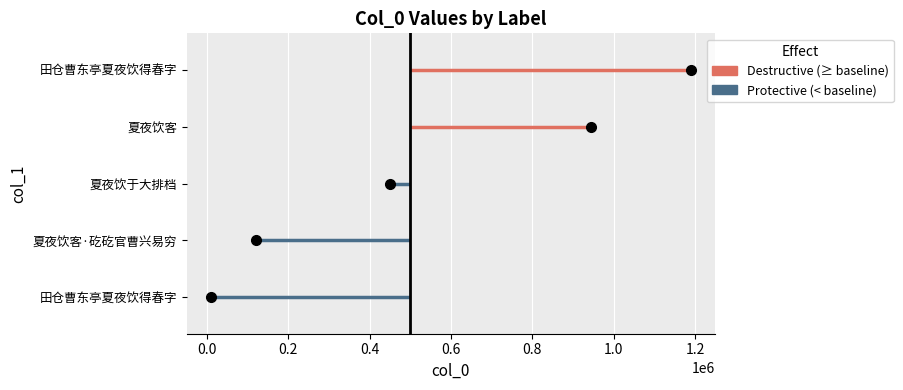

What is the difference between the values at 田仓曹东亭夏夜饮得春字 and 田仓曹东亭夏夜饮得春字?

1180712